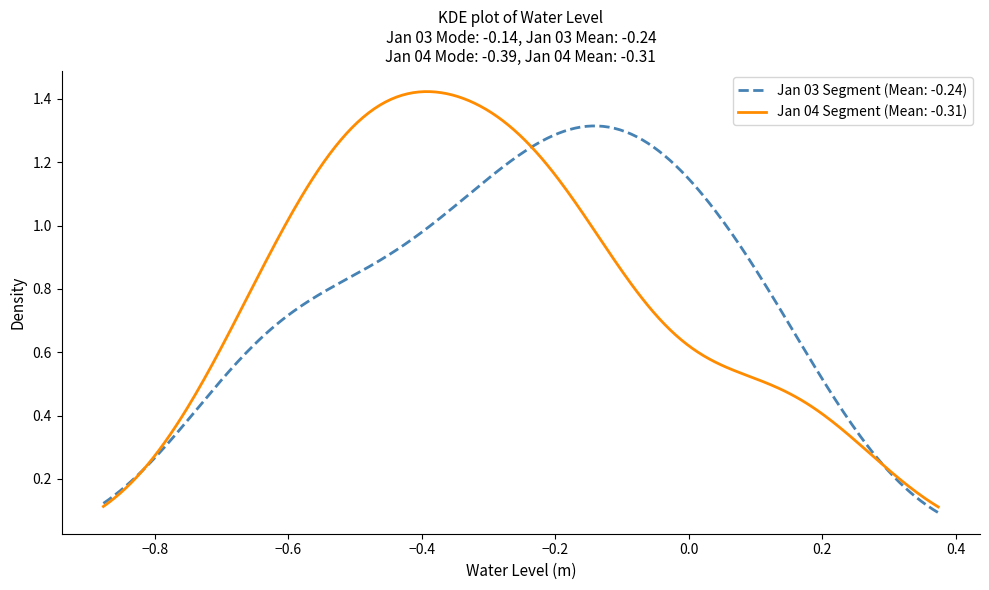

List the series in order of their peak value, highest first.

Jan 04 Segment (Mean: -0.31), Jan 03 Segment (Mean: -0.24)